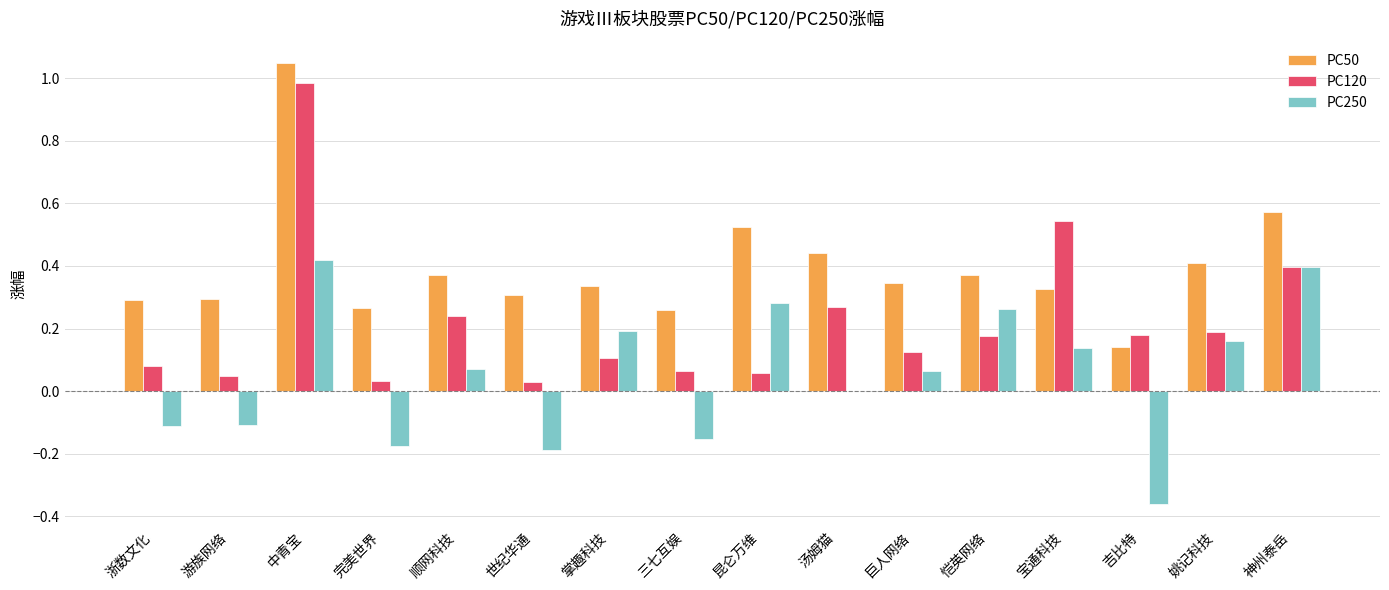

What is the sum of all PC120 values?

3.5